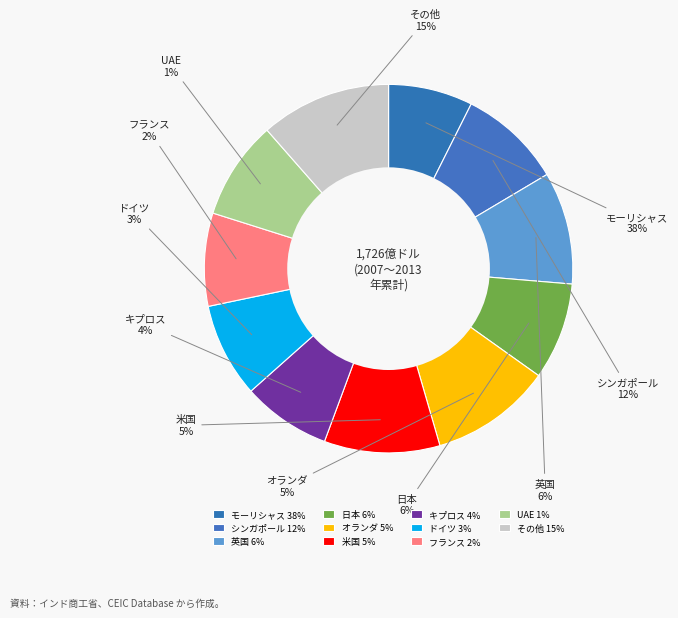

Between 12 and 10, which is larger?

12